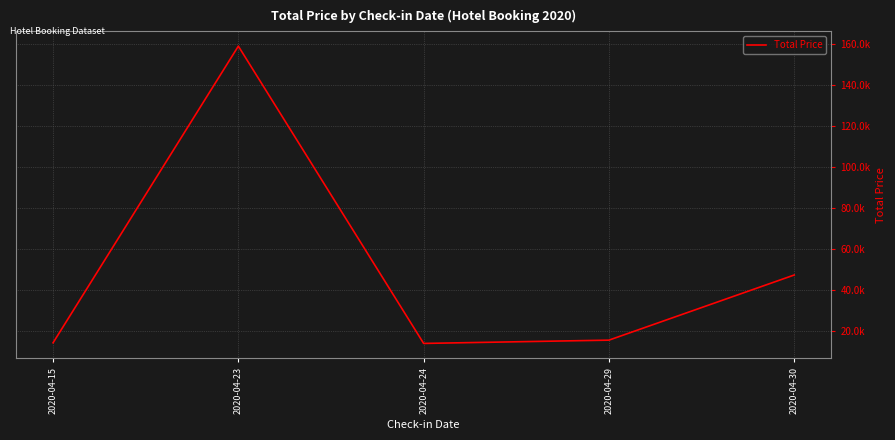

What is the difference between the values at 2020-04-30 and 2020-04-24?

33350